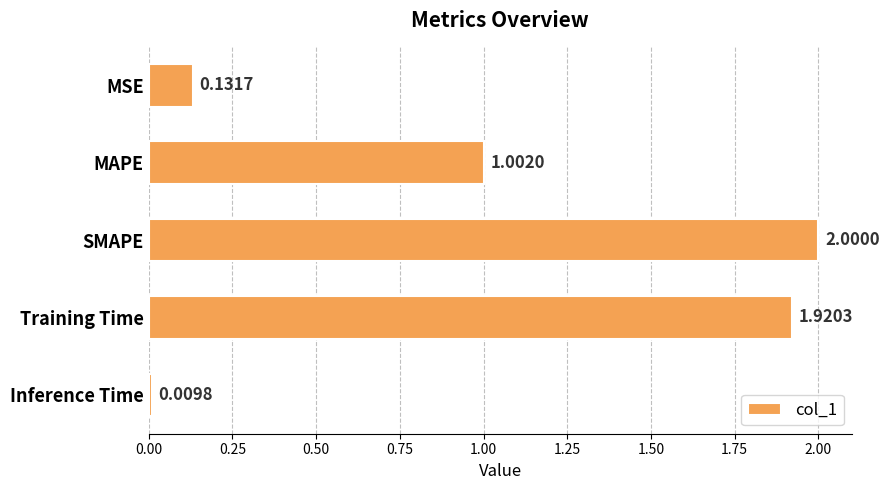

Rank the categories by value from lowest to highest.

Inference Time, MSE, MAPE, Training Time, SMAPE